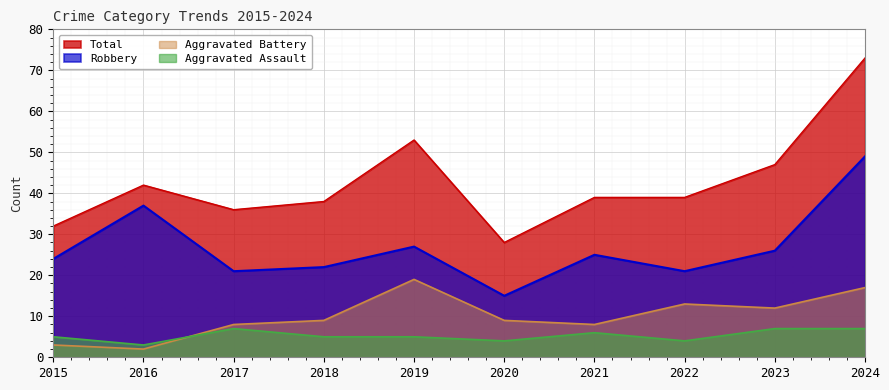

Reading right to left, transcribe all the data shown in this chart.

Aggravated Assault: 7	7	4	6	4	5	5	7	3	5
Aggravated Battery: 17	12	13	8	9	19	9	8	2	3
Robbery: 49	26	21	25	15	27	22	21	37	24
Total: 73	47	39	39	28	53	38	36	42	32